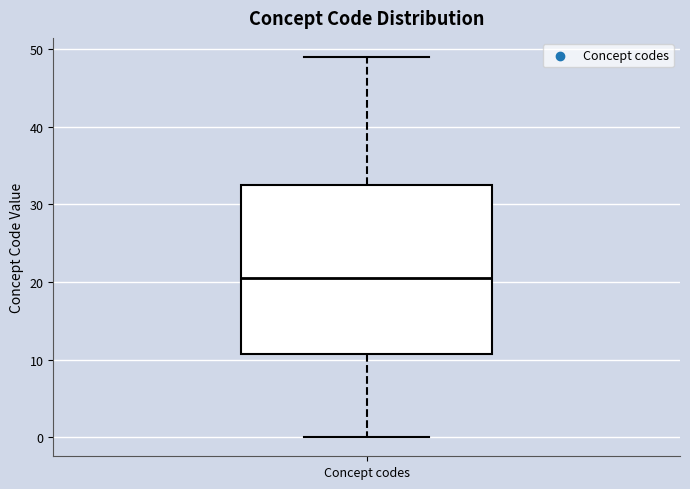

Where does the upper whisker of the box for Concept codes end on the y-axis? The values are not printed on the chart, so give them approximately, as read against the axis.

49